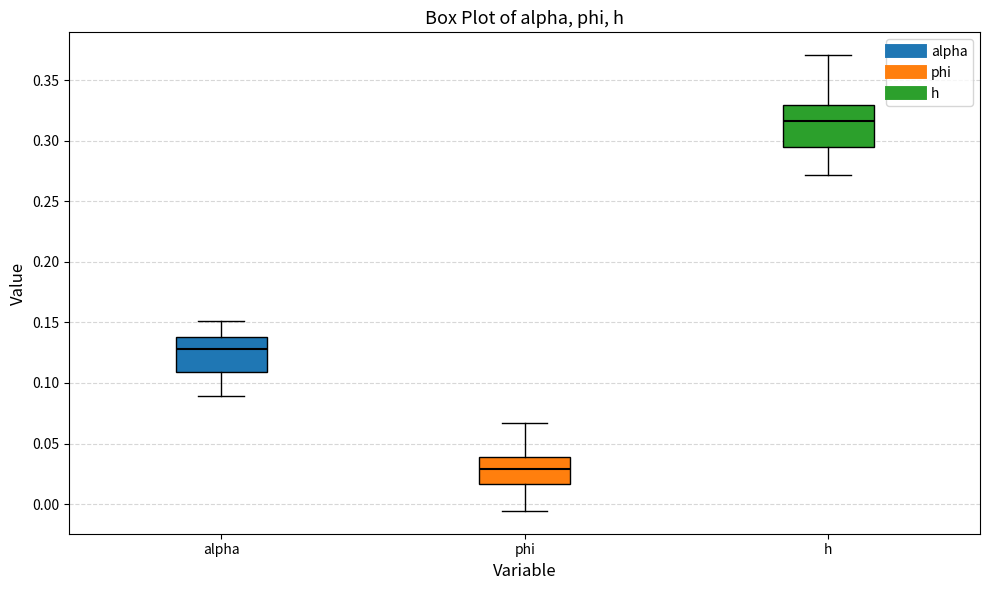

Where is the upper edge of the box for phi on the y-axis? The values are not printed on the chart, so give them approximately, as read against the axis.

0.040